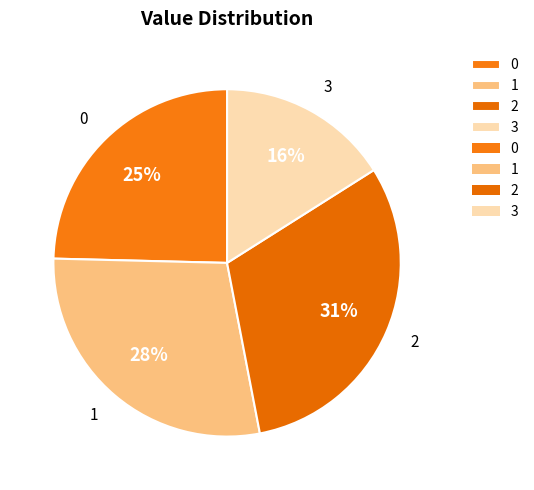

Which slice is the largest?

2